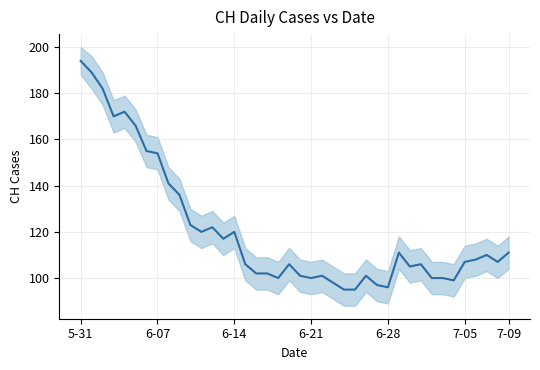

What is the value of the 9th point from the left?

141